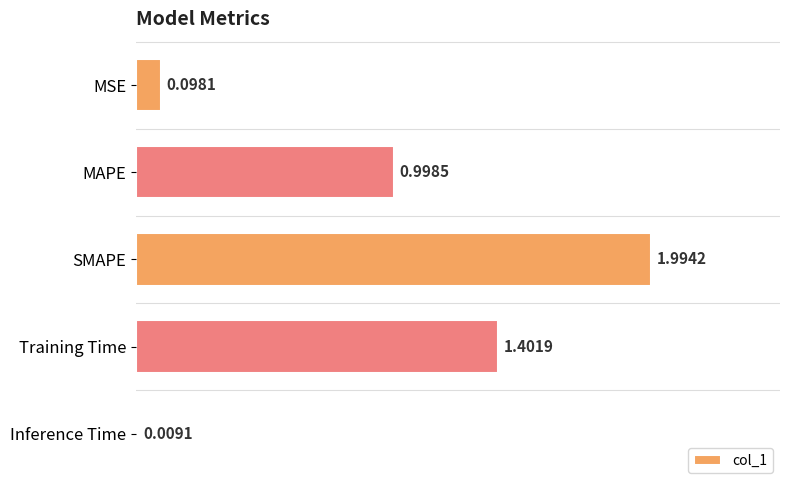

Rank the categories by value from highest to lowest.

SMAPE, Training Time, MAPE, MSE, Inference Time